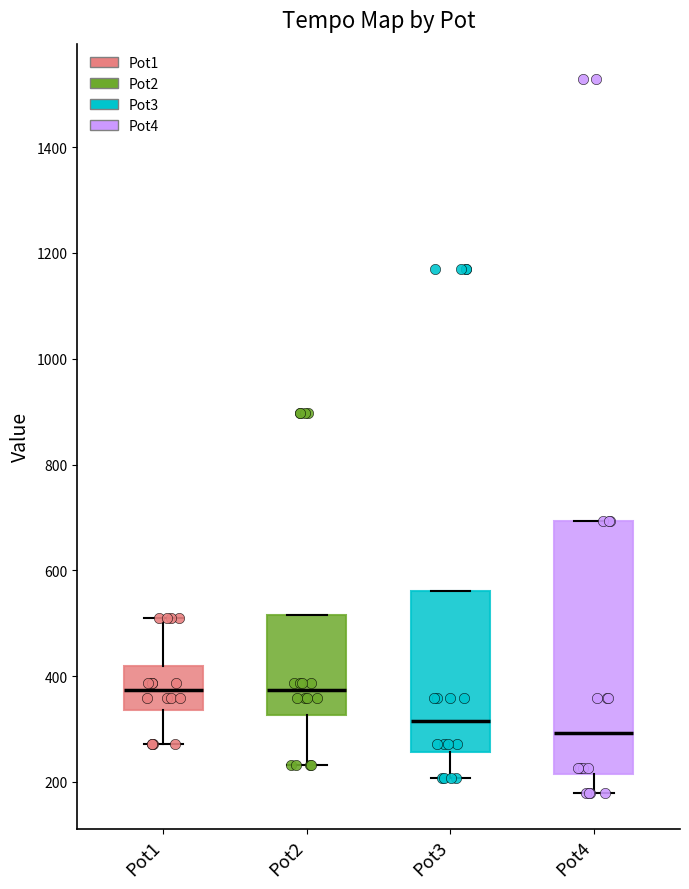

Reading left to right, read every box against the y-axis: the position of its median line, the range the box covers, and the ends of its whiskers. The values are not printed on the chart, so give them approximately, as read against the axis.

Pot1: median 380, box 340 to 420, whiskers 280 to 520
Pot2: median 380, box 320 to 520, whiskers 240 to 520
Pot3: median 320, box 260 to 560, whiskers 200 to 560
Pot4: median 300, box 220 to 700, whiskers 180 to 700